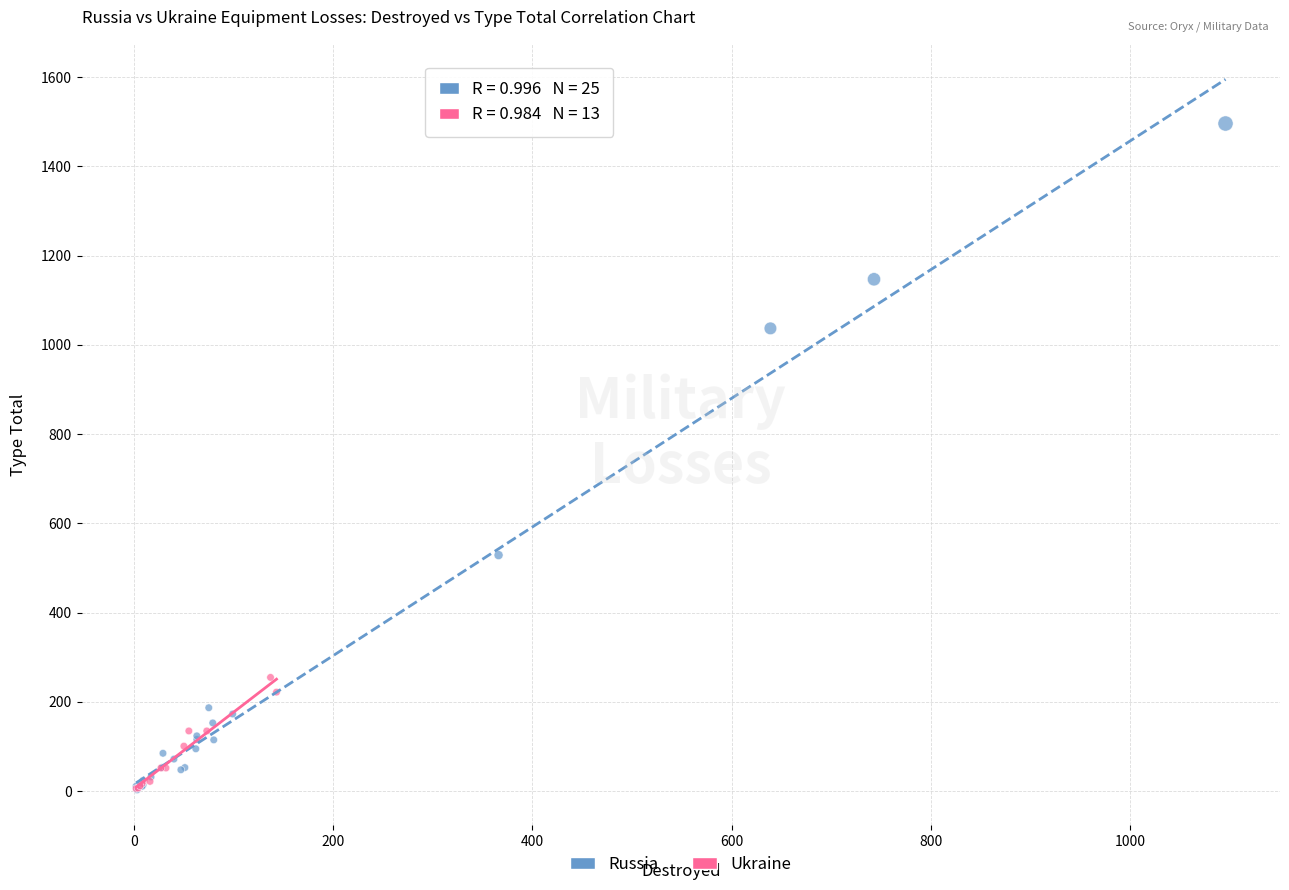

Which series contains the highest Y value?

Russia